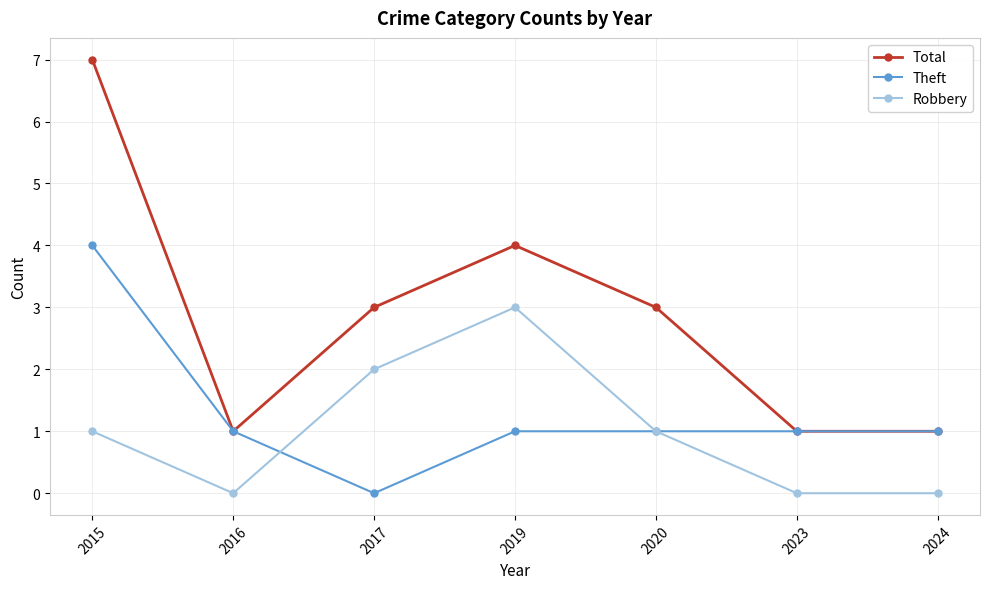

Reading left to right, extract all data points from this chart.

Total: 7	1	3	4	3	1	1
Theft: 4	1	0	1	1	1	1
Robbery: 1	0	2	3	1	0	0